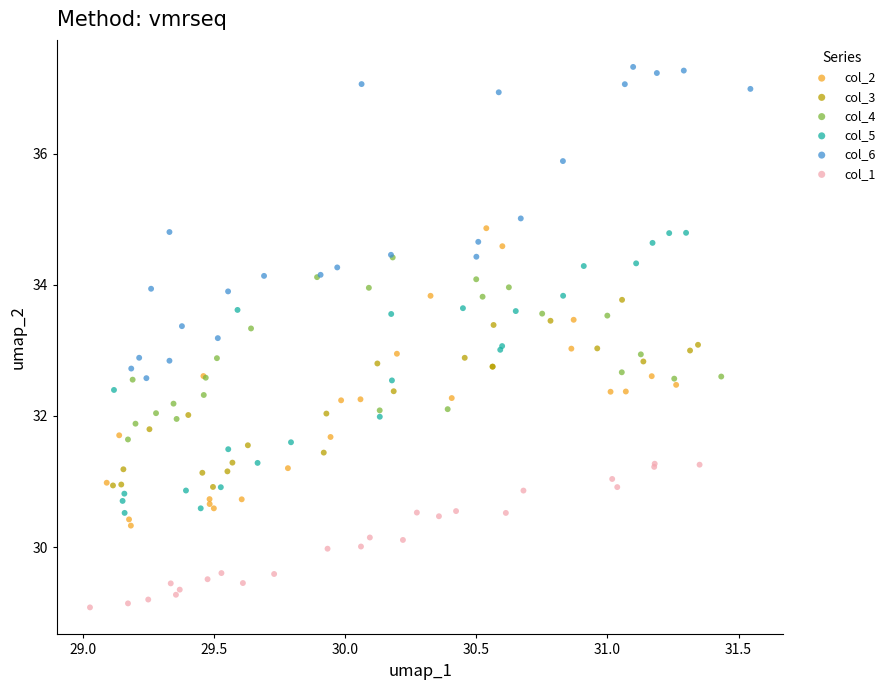

Which series contains the highest Y value?

col_6